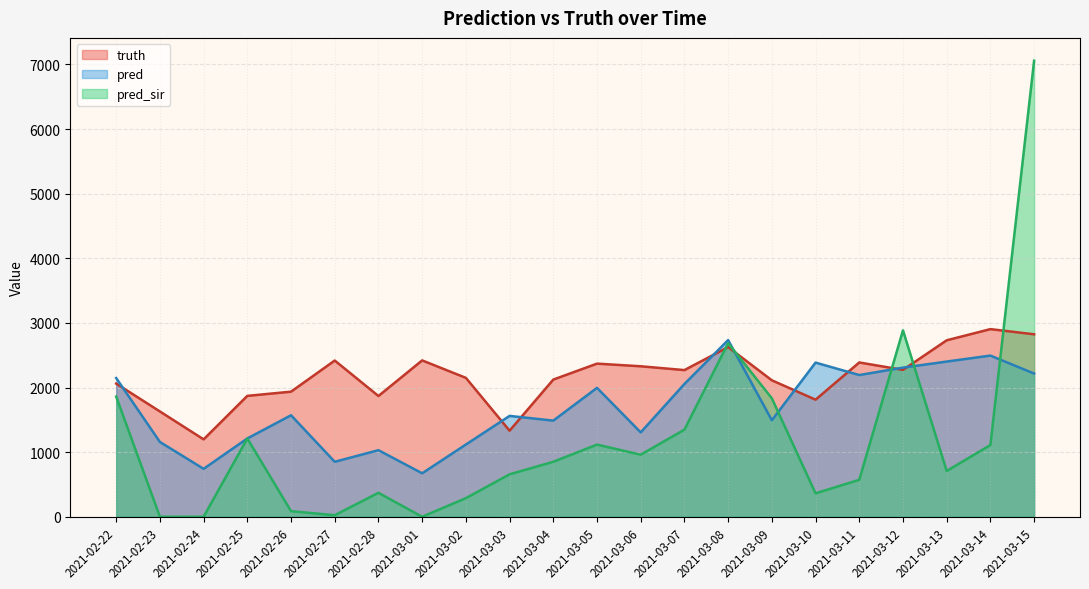

True or false: pred_sir and pred cross at least once.

True